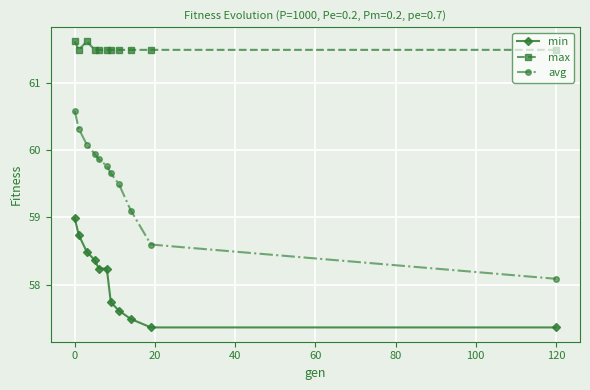

Which series has the widest spread of values?

avg